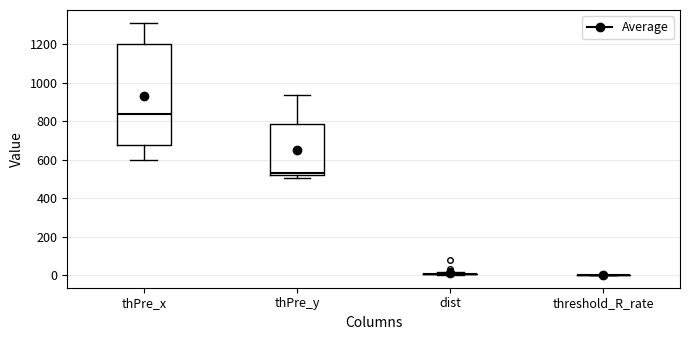

Which box is the tallest, from its lower edge to its upper edge?

thPre_x